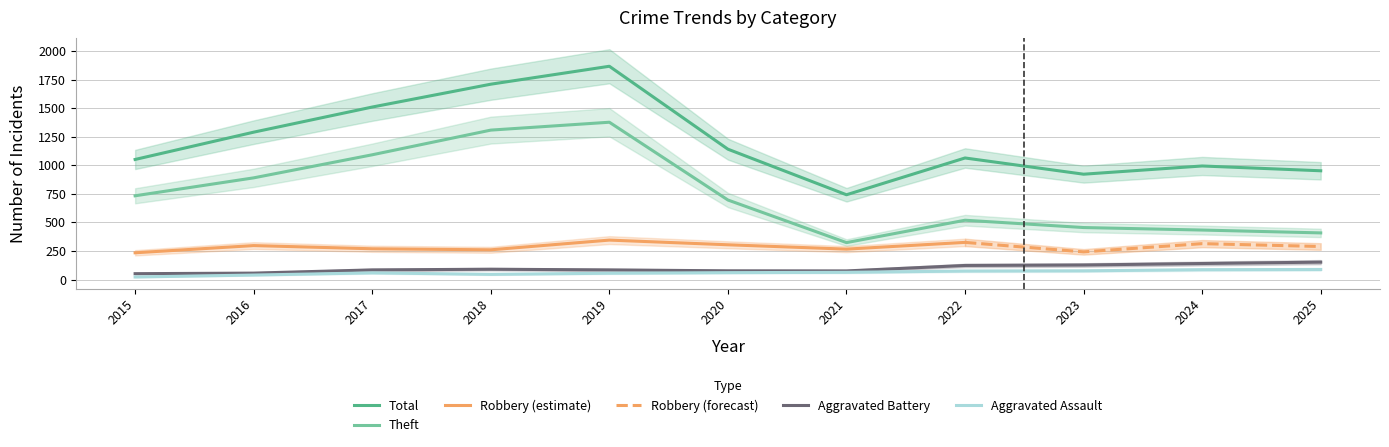

Between 2015 and 2018, which series saw the biggest shift?

Total